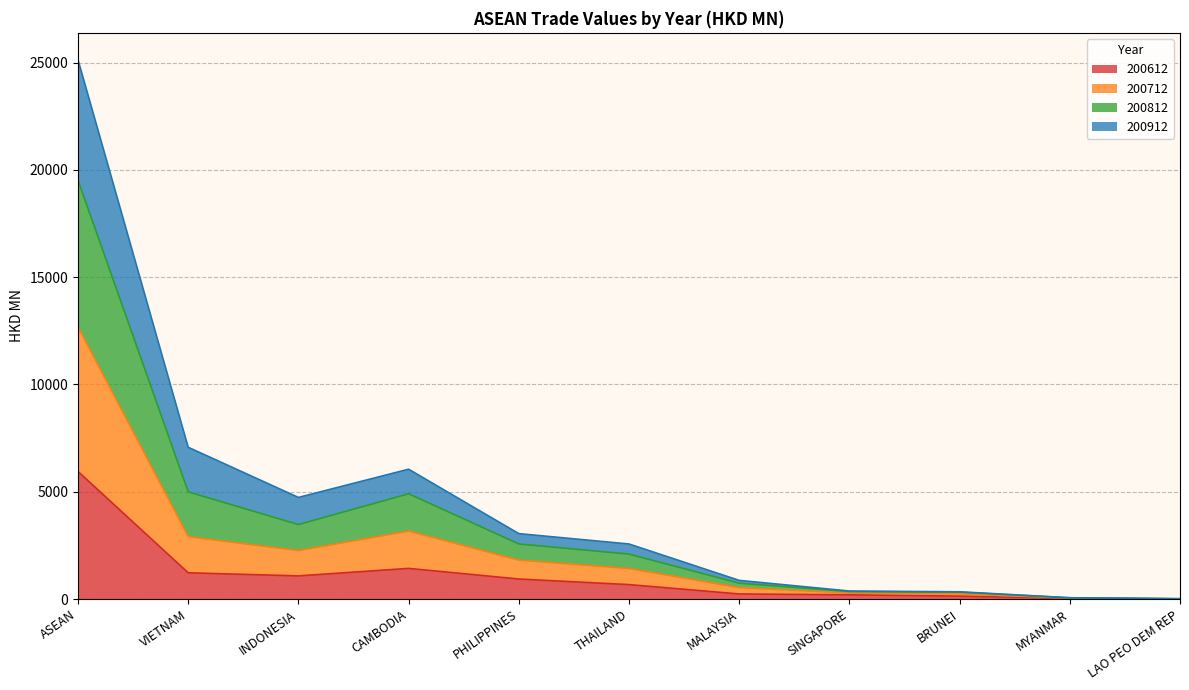

At which label does 200612 reach its peak?

ASEAN